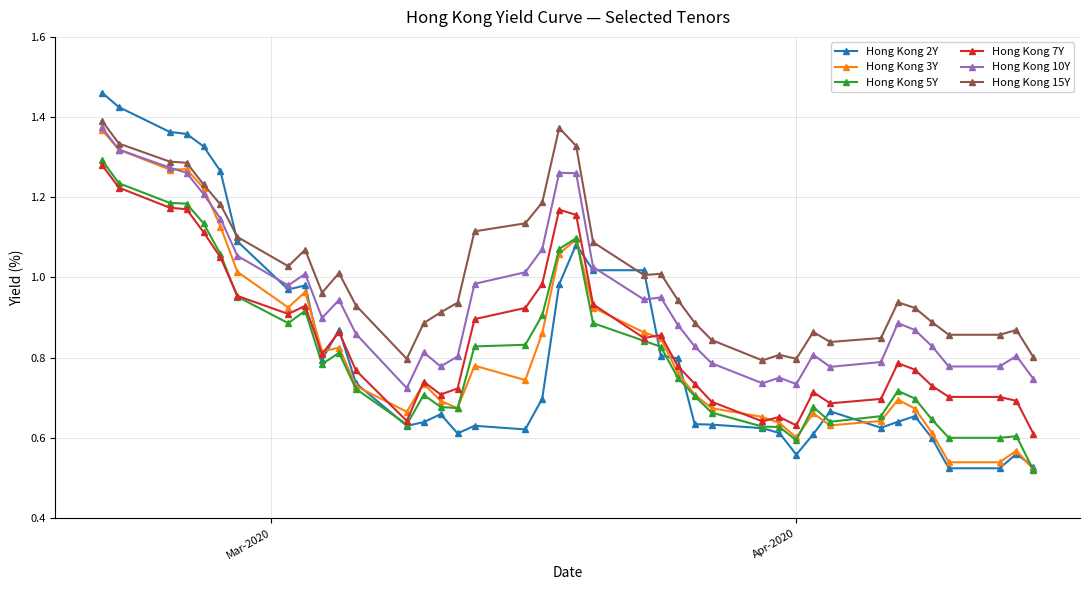

How many lines are shown in the chart?

6